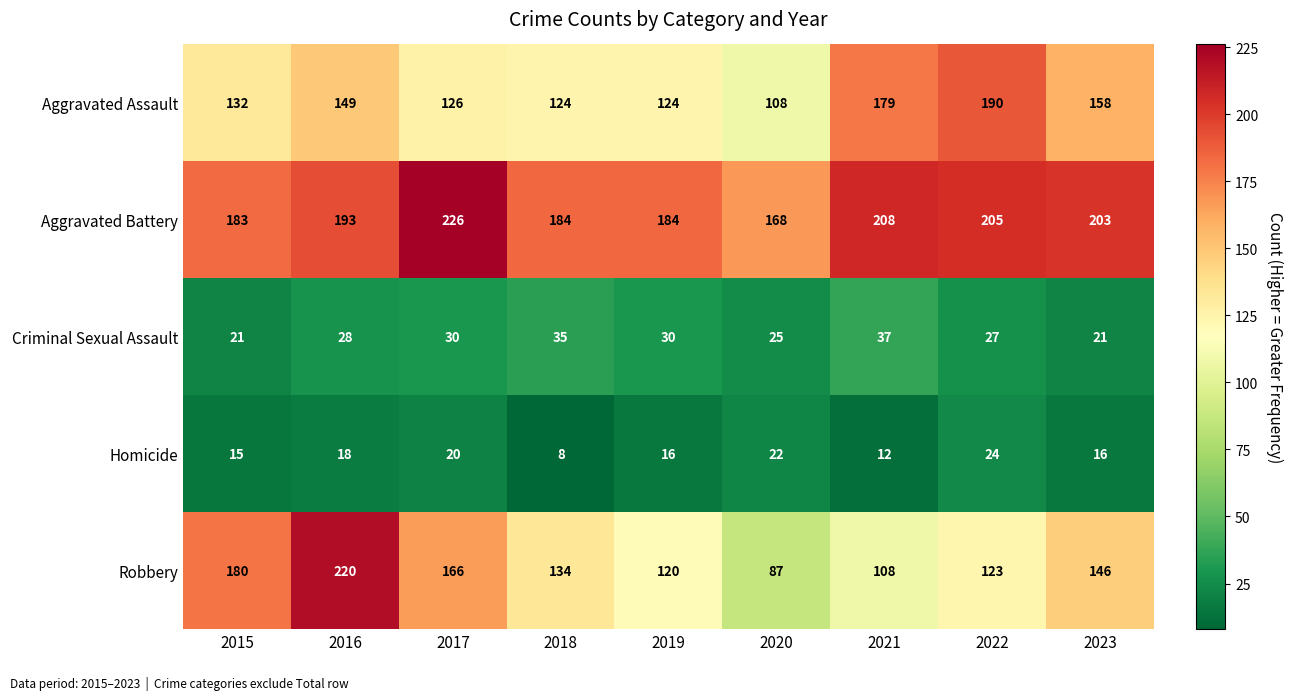

Between 2015 and 2017, which series saw the biggest shift?

Aggravated Battery